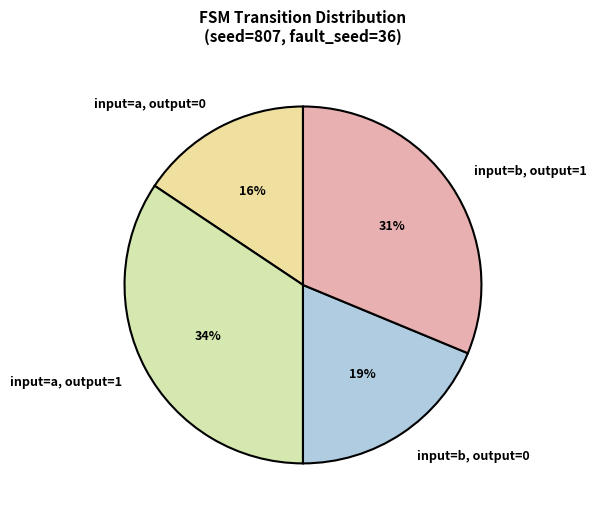

To the nearest percent, what is the difference between the input=a, output=0 and input=b, output=0 slice percentages?

3%